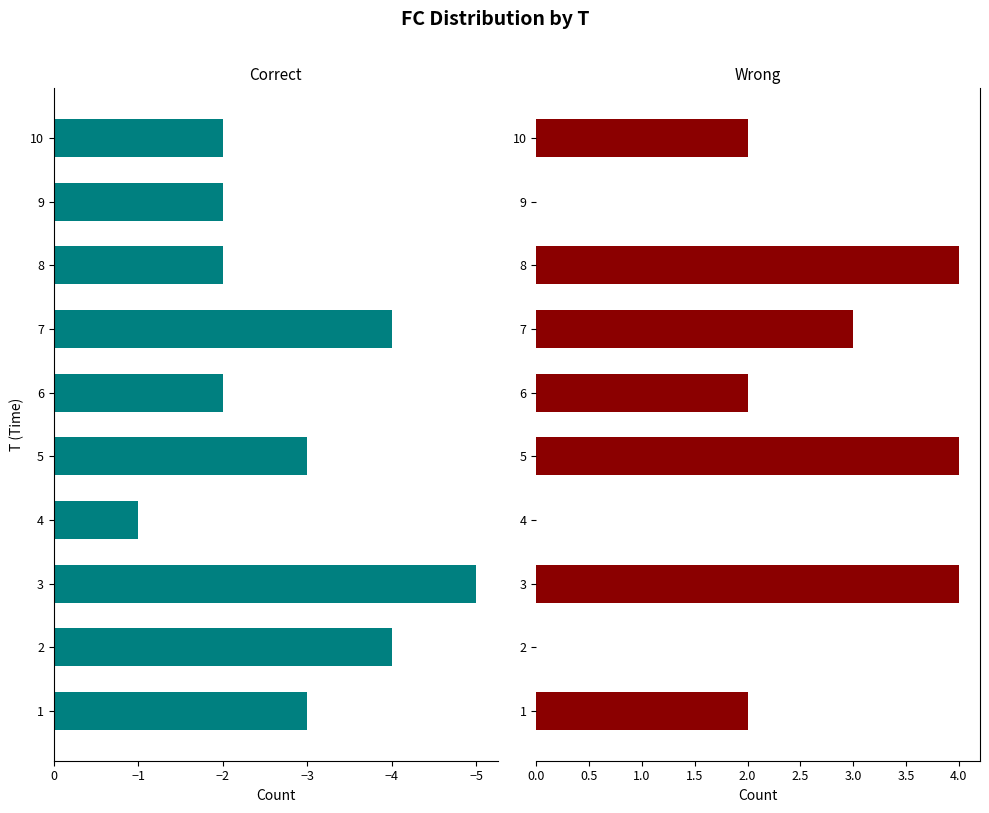

What is the sum of the Correct values at 1 and 8?

-5